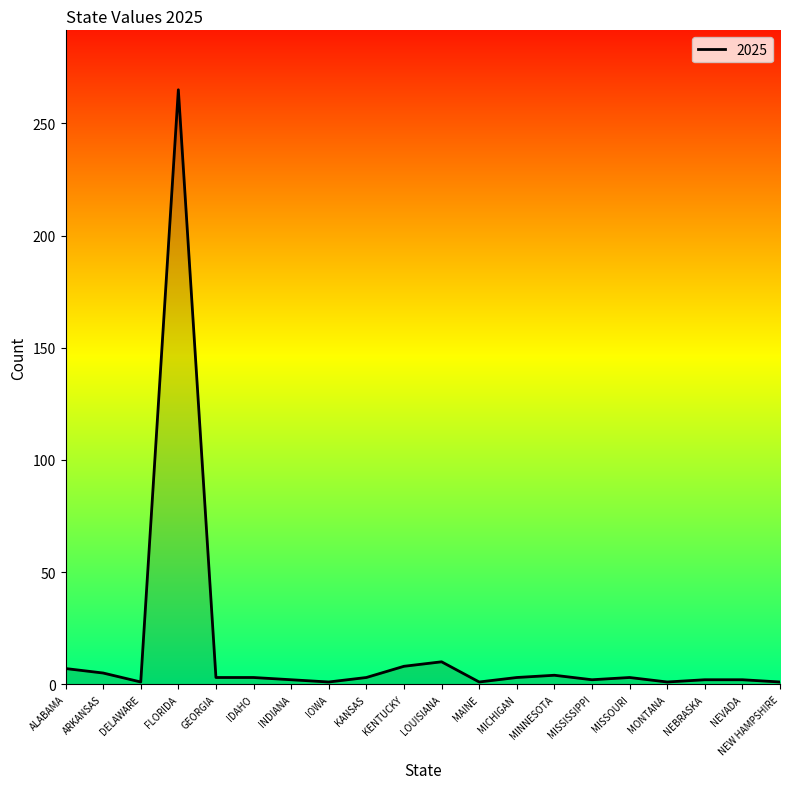

What is the maximum value shown in the chart?

265